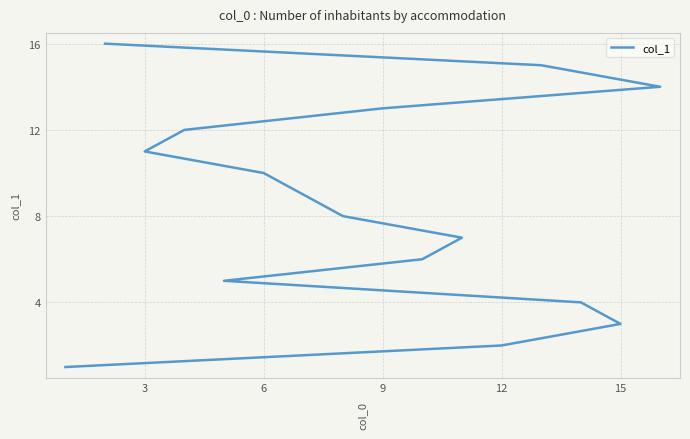

Where does the data first go above 9?

6